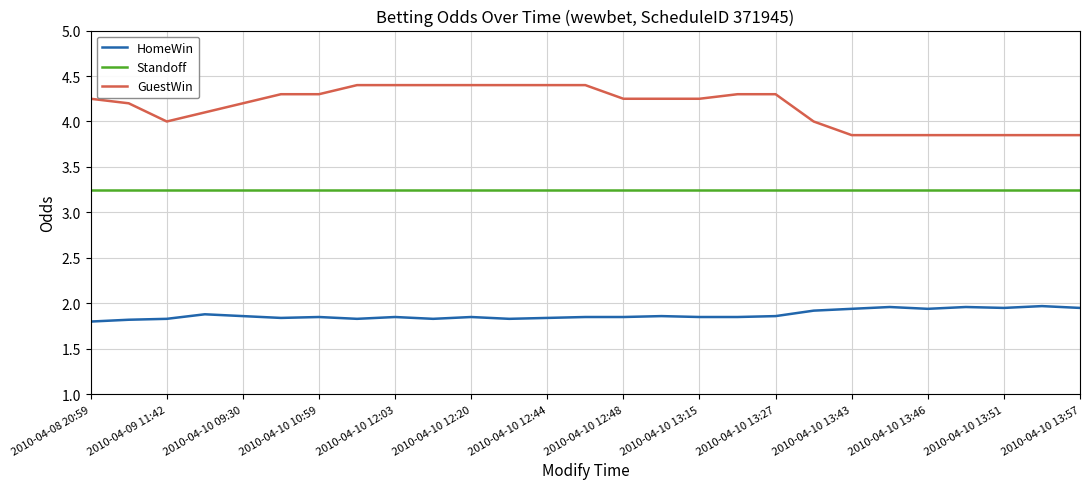

Which series has the largest total across all categories?

GuestWin